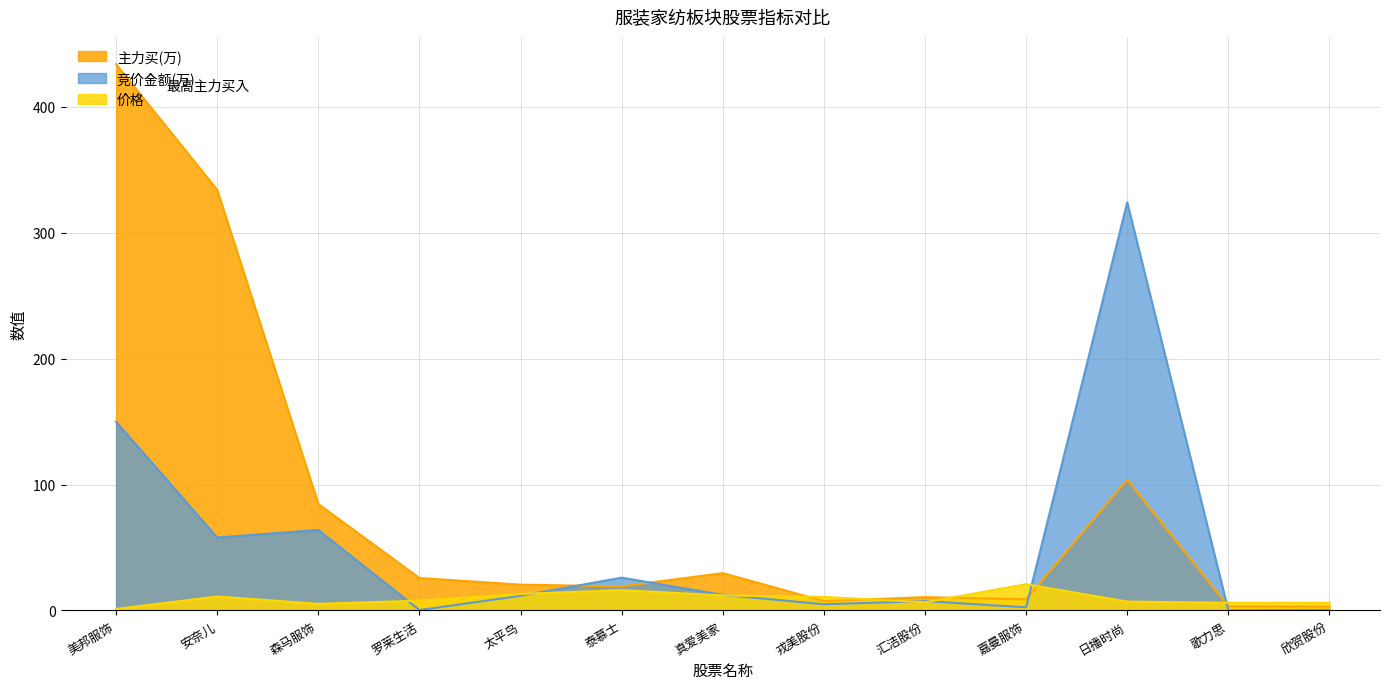

Which series has the widest spread of values?

主力买(万)